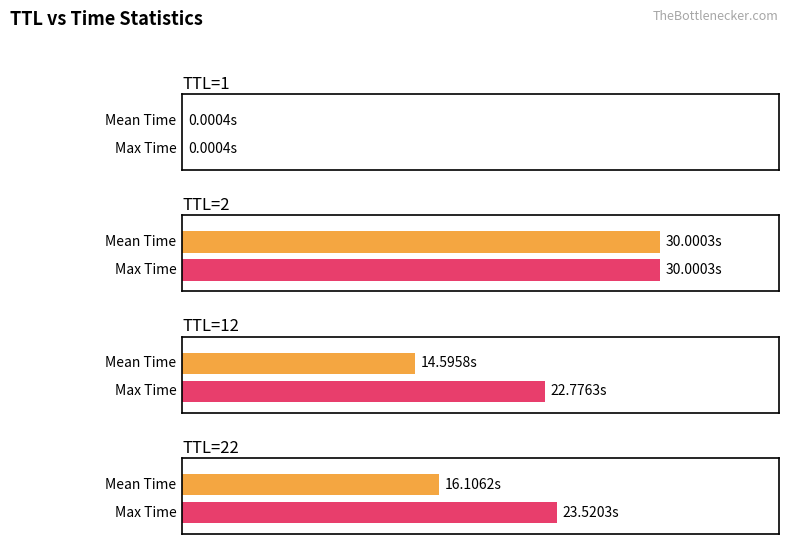

What is the label of the 1st bar from the right?

TTL=2